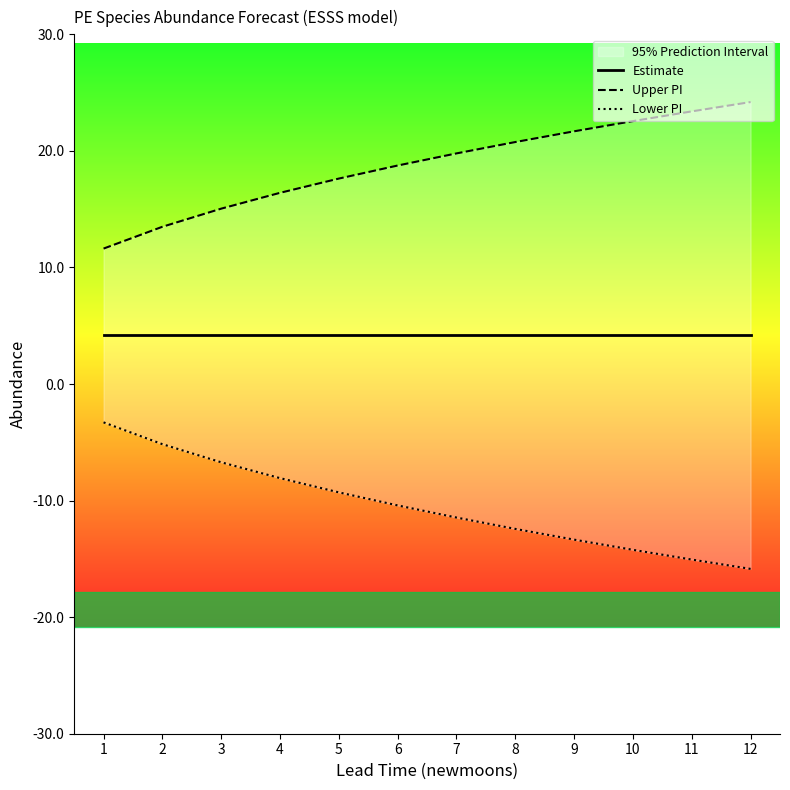

What is the maximum value shown in the chart?

24.2